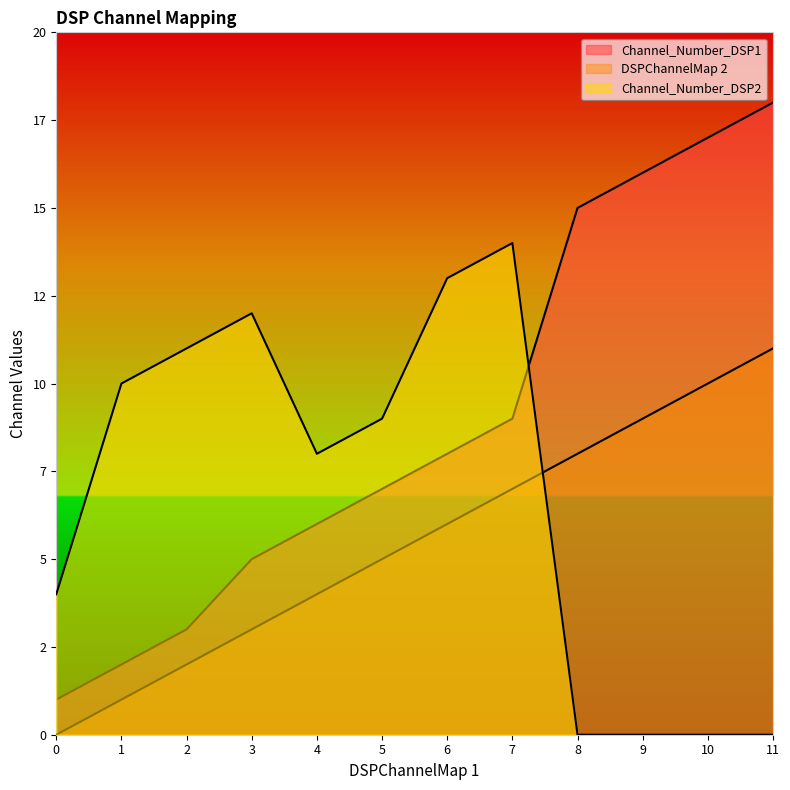

What is the sum of the DSPChannelMap 2 values at 8 and 6?

14